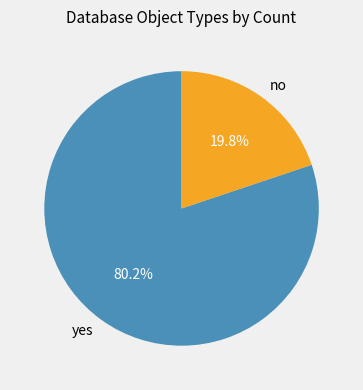

Between yes and no, which is larger?

yes